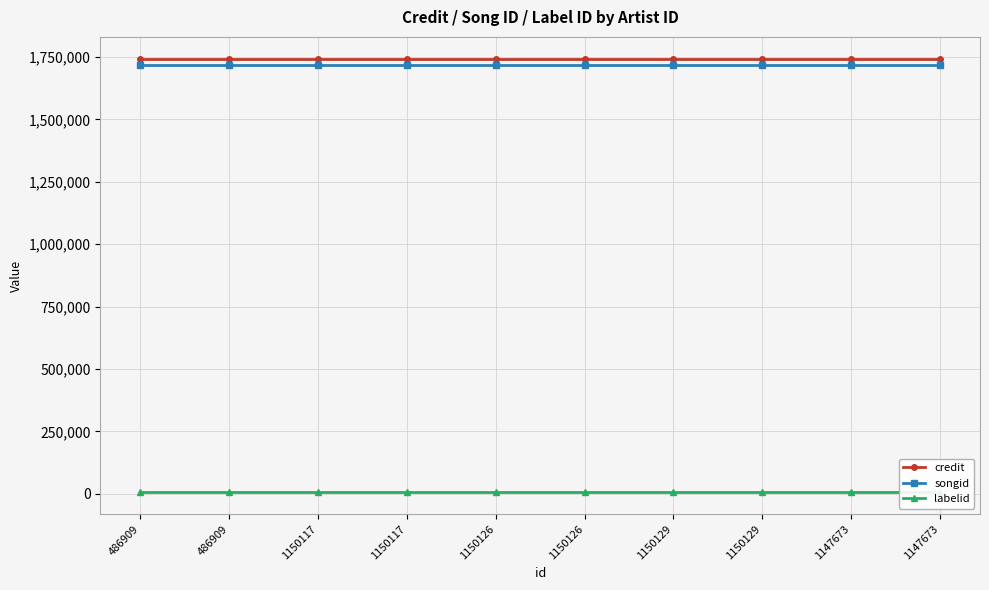

What are all the series names shown in the legend?

credit, songid, labelid